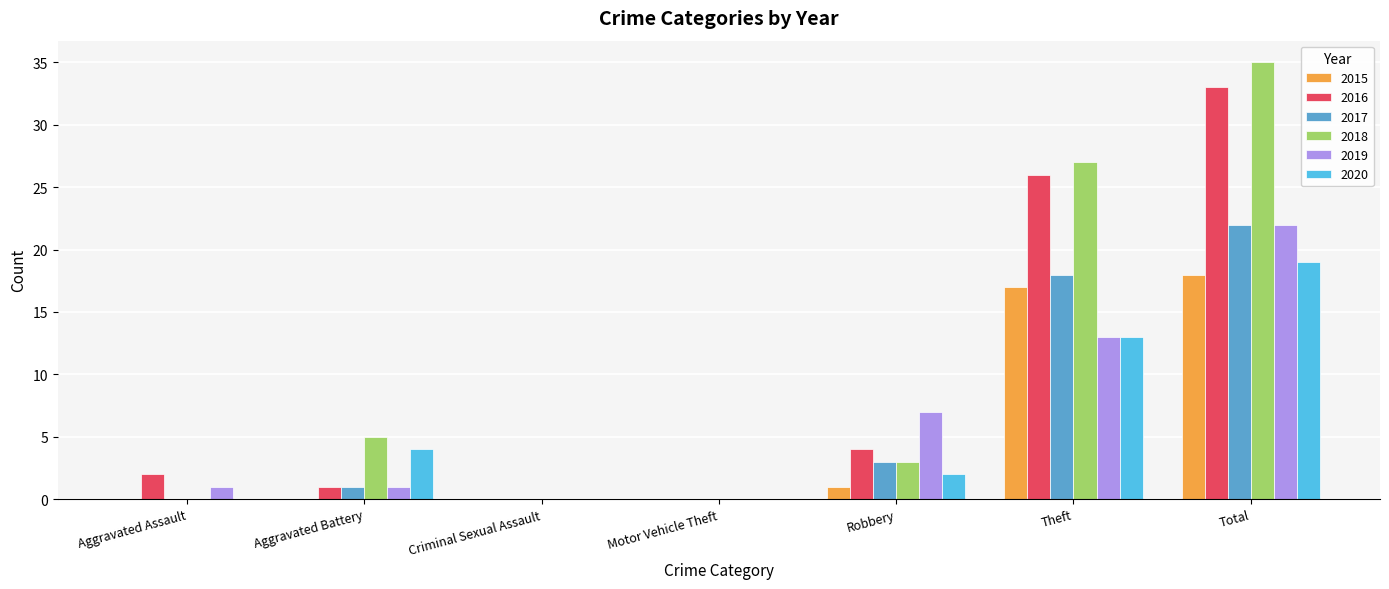

Which category has the highest value across all series?

Total